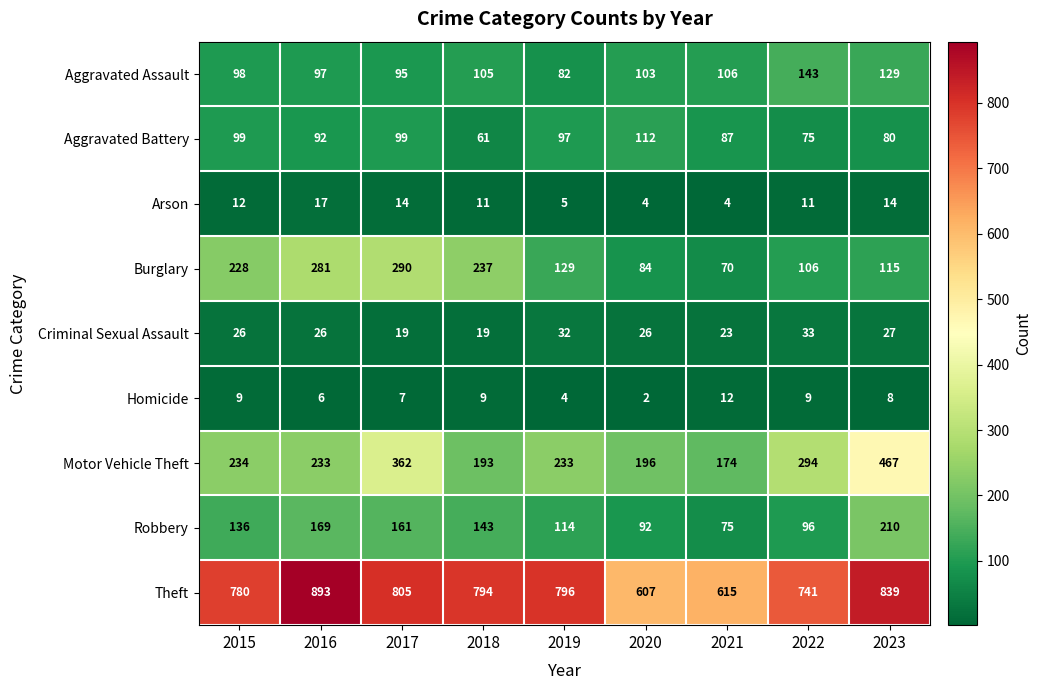

How many distinct data groups are displayed?

9